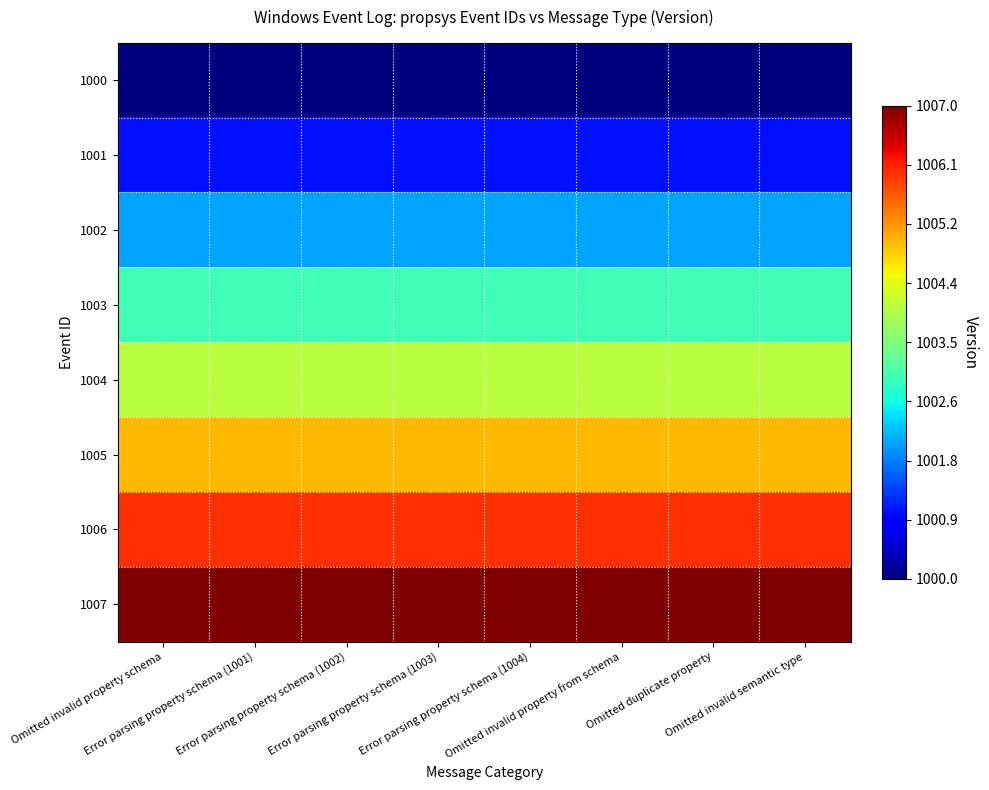

Reading left to right, what are all the values shown in this chart?

1000: Omitted invalid property schema=0.0	Error parsing property schema (1001)=0.0	Error parsing property schema (1002)=0.0	Error parsing property schema (1003)=0.0	Error parsing property schema (1004)=0.0	Omitted invalid property from schema=0.0	Omitted duplicate property=0.0	Omitted invalid semantic type=0.0
1001: Omitted invalid property schema=0.1	Error parsing property schema (1001)=0.1	Error parsing property schema (1002)=0.1	Error parsing property schema (1003)=0.1	Error parsing property schema (1004)=0.1	Omitted invalid property from schema=0.1	Omitted duplicate property=0.1	Omitted invalid semantic type=0.1
1002: Omitted invalid property schema=0.3	Error parsing property schema (1001)=0.3	Error parsing property schema (1002)=0.3	Error parsing property schema (1003)=0.3	Error parsing property schema (1004)=0.3	Omitted invalid property from schema=0.3	Omitted duplicate property=0.3	Omitted invalid semantic type=0.3
1003: Omitted invalid property schema=0.4	Error parsing property schema (1001)=0.4	Error parsing property schema (1002)=0.4	Error parsing property schema (1003)=0.4	Error parsing property schema (1004)=0.4	Omitted invalid property from schema=0.4	Omitted duplicate property=0.4	Omitted invalid semantic type=0.4
1004: Omitted invalid property schema=0.6	Error parsing property schema (1001)=0.6	Error parsing property schema (1002)=0.6	Error parsing property schema (1003)=0.6	Error parsing property schema (1004)=0.6	Omitted invalid property from schema=0.6	Omitted duplicate property=0.6	Omitted invalid semantic type=0.6
1005: Omitted invalid property schema=0.7	Error parsing property schema (1001)=0.7	Error parsing property schema (1002)=0.7	Error parsing property schema (1003)=0.7	Error parsing property schema (1004)=0.7	Omitted invalid property from schema=0.7	Omitted duplicate property=0.7	Omitted invalid semantic type=0.7
1006: Omitted invalid property schema=0.9	Error parsing property schema (1001)=0.9	Error parsing property schema (1002)=0.9	Error parsing property schema (1003)=0.9	Error parsing property schema (1004)=0.9	Omitted invalid property from schema=0.9	Omitted duplicate property=0.9	Omitted invalid semantic type=0.9
1007: Omitted invalid property schema=1.0	Error parsing property schema (1001)=1.0	Error parsing property schema (1002)=1.0	Error parsing property schema (1003)=1.0	Error parsing property schema (1004)=1.0	Omitted invalid property from schema=1.0	Omitted duplicate property=1.0	Omitted invalid semantic type=1.0